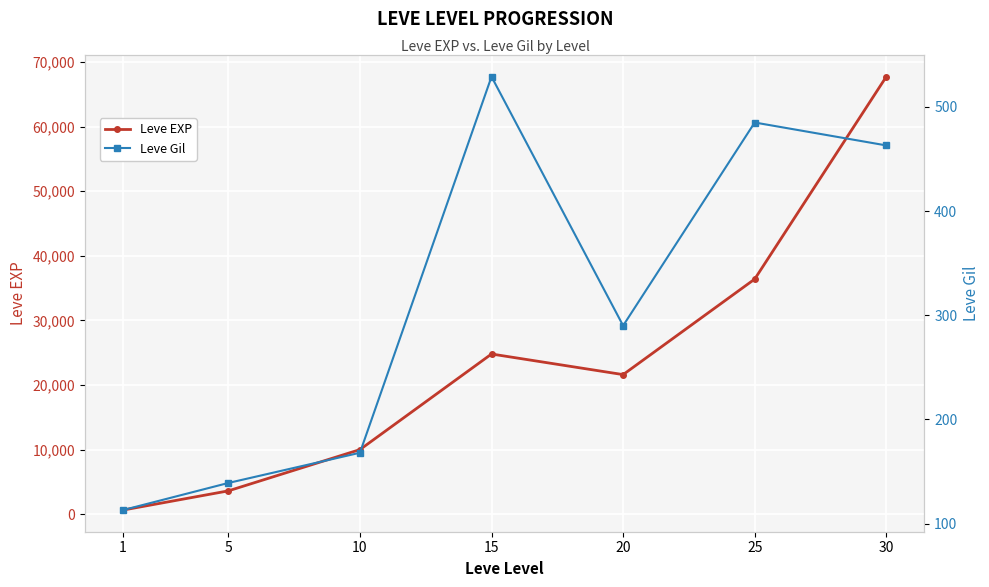

What is the maximum value shown in the chart?

67730